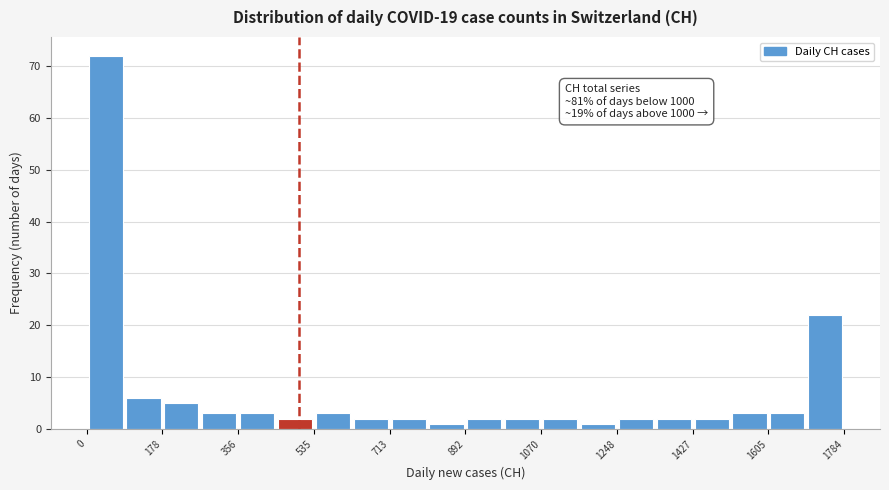

Which range on the x-axis has the tallest bar?

0 to 80